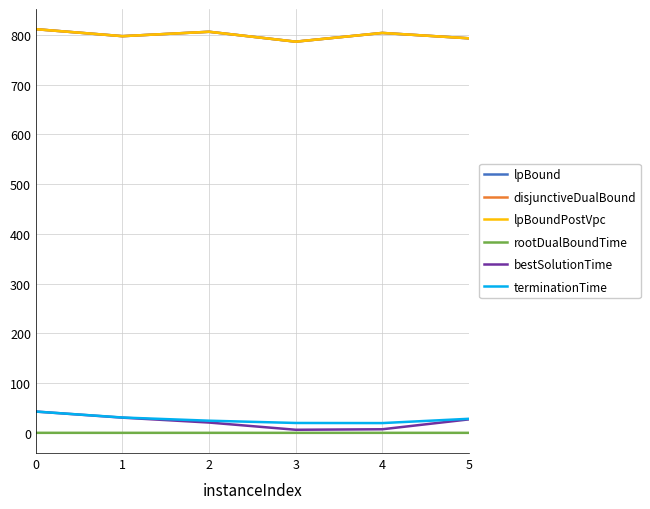

Read the lpBoundPostVpc value at 2.

806.1